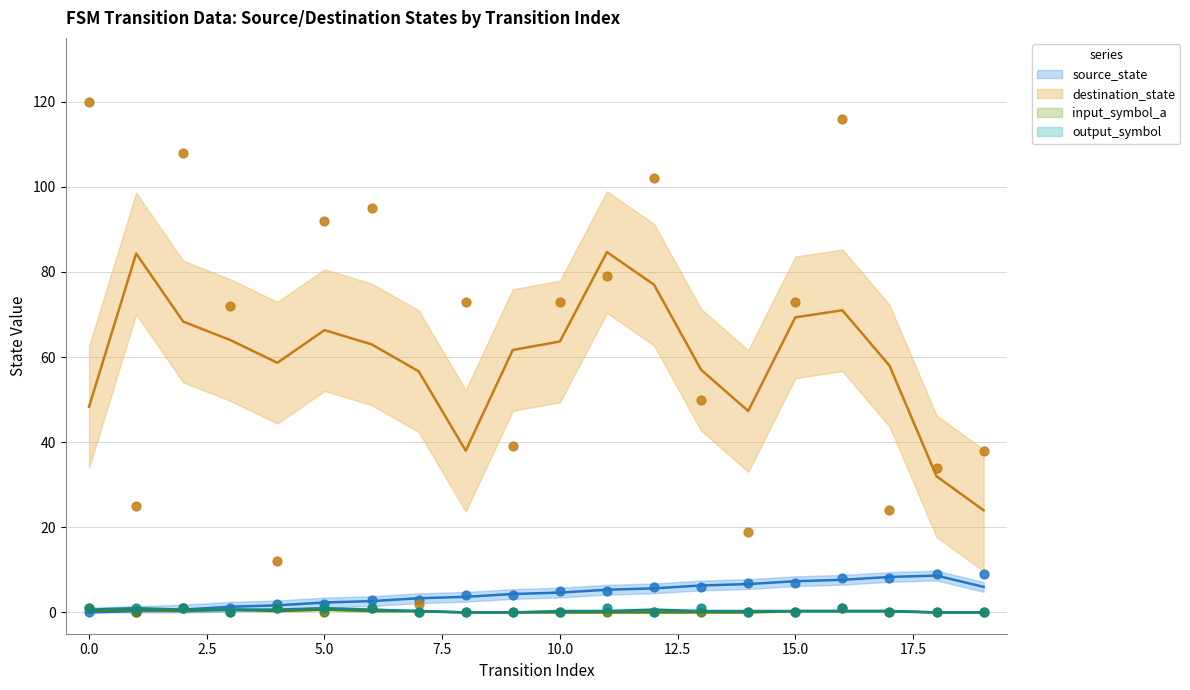

At how many categories does at least one series exceed 24?

16